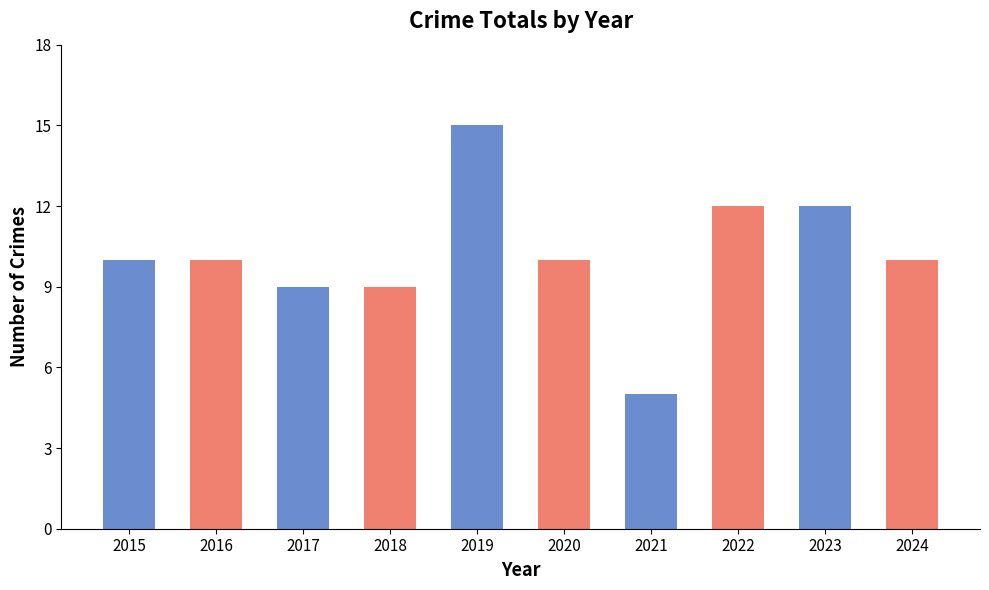

Count the number of data series in this chart.

1